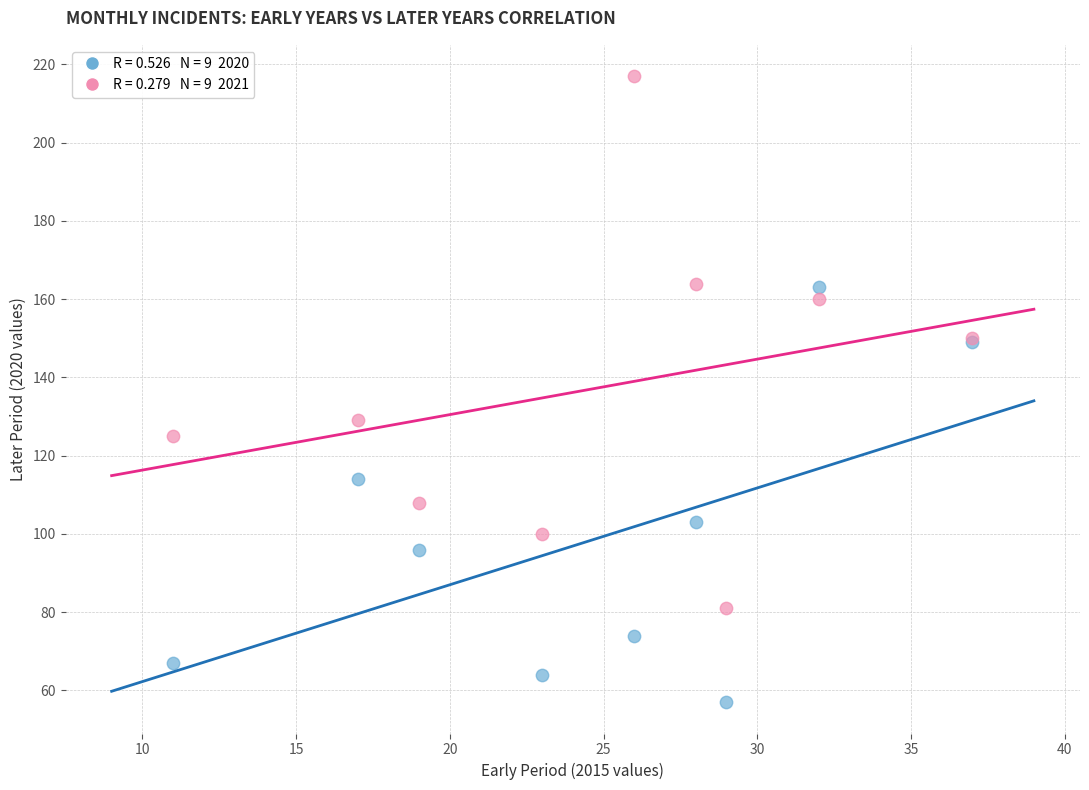

Across all series, what Y value is closest to 137?

129